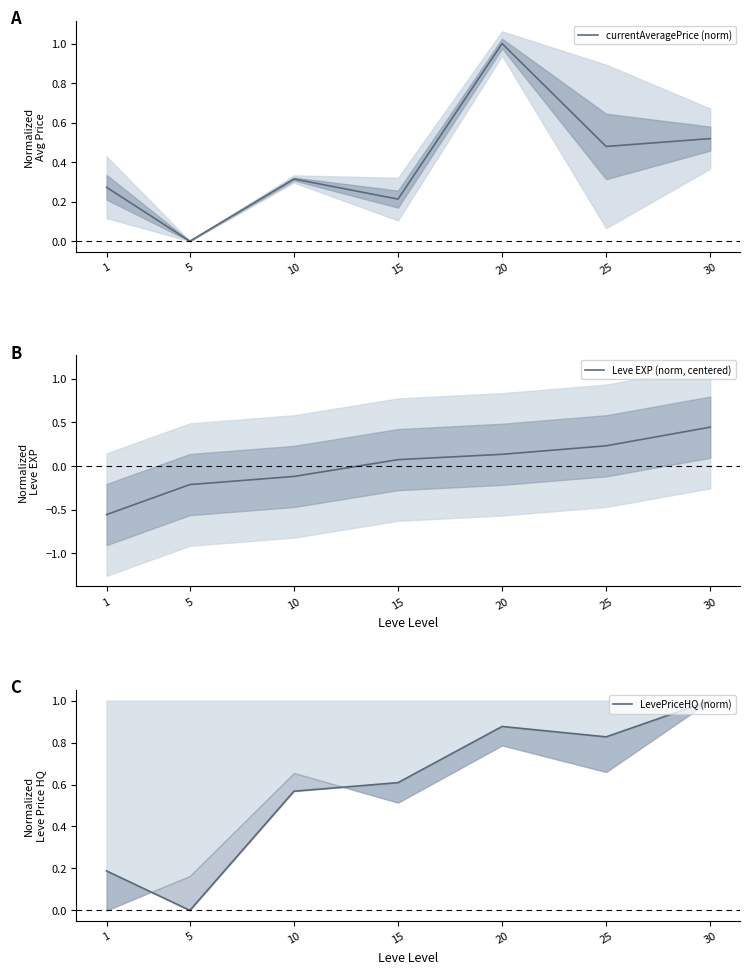

Count the number of categories in the chart.

7